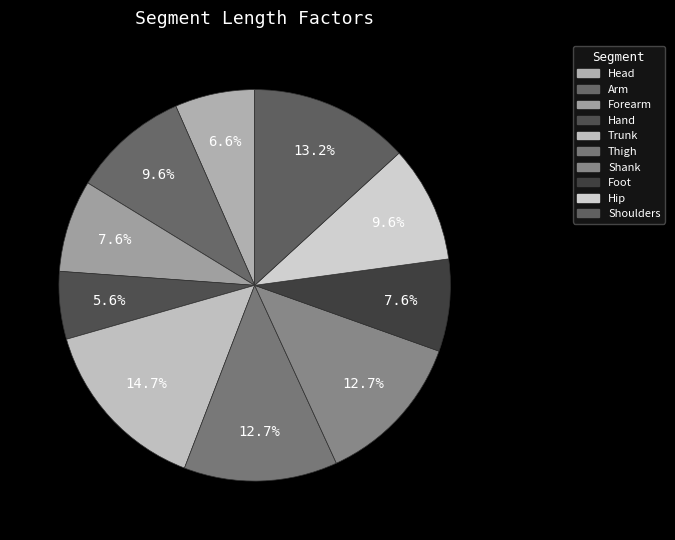

What percentage is NOT represented by Forearm?

92.4%